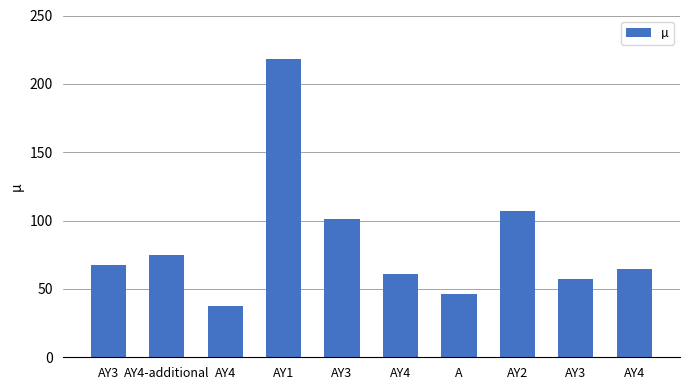

Is it true that the value at A is 46.1?

True